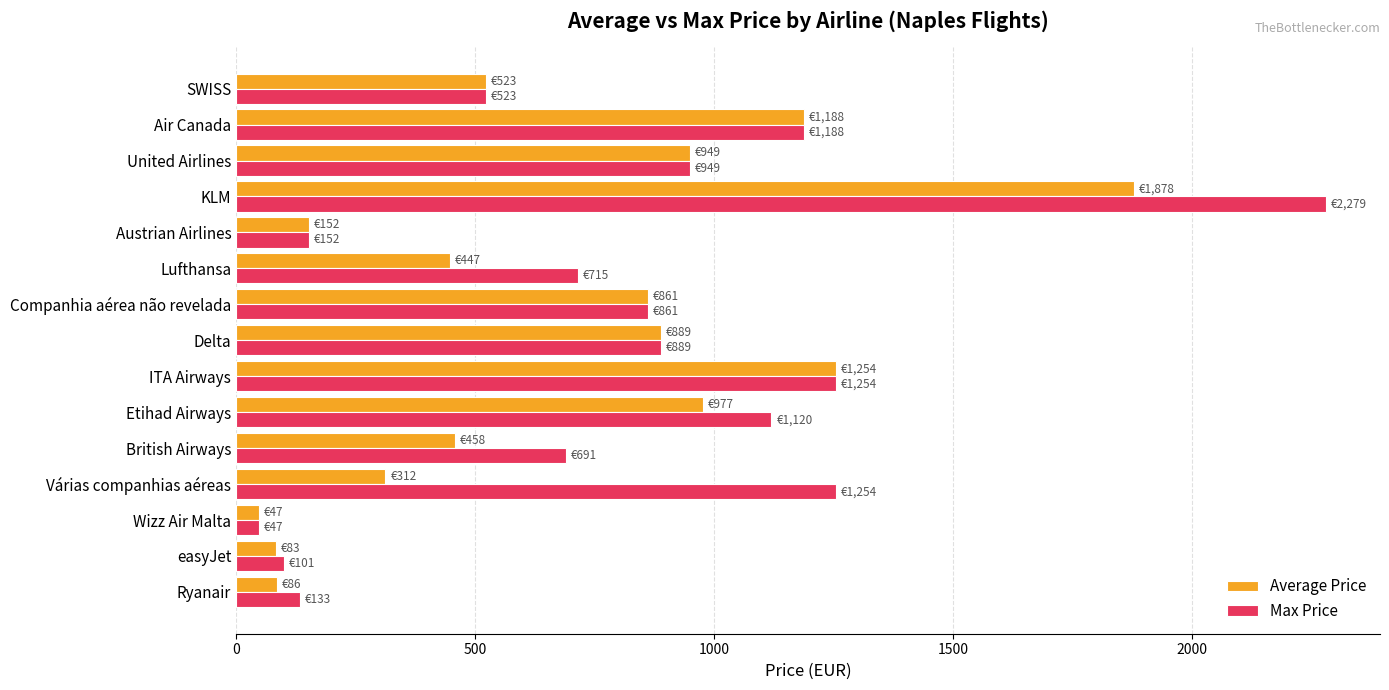

At how many categories does at least one series exceed 605?

10